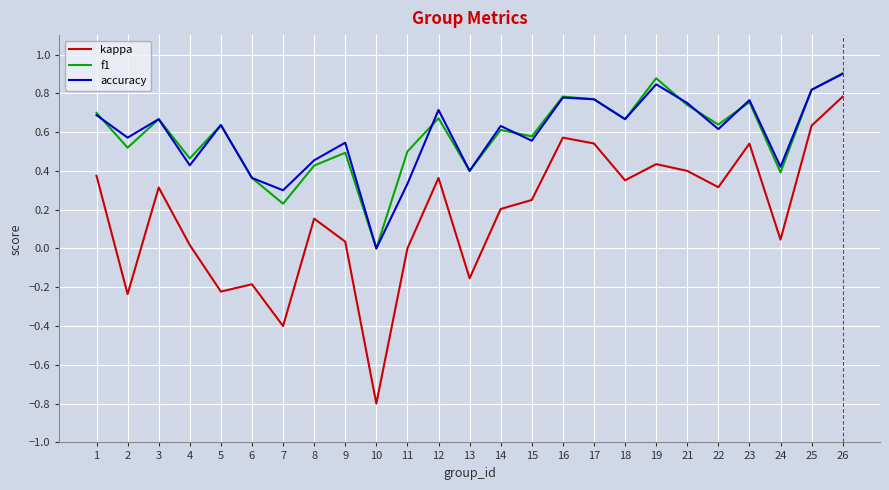

What is the smallest value displayed?

-0.8